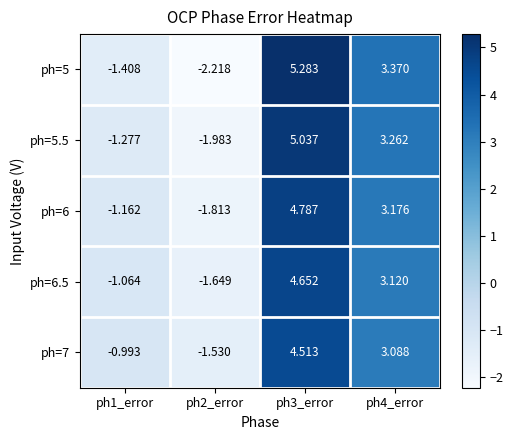

Count the number of categories in the chart.

4